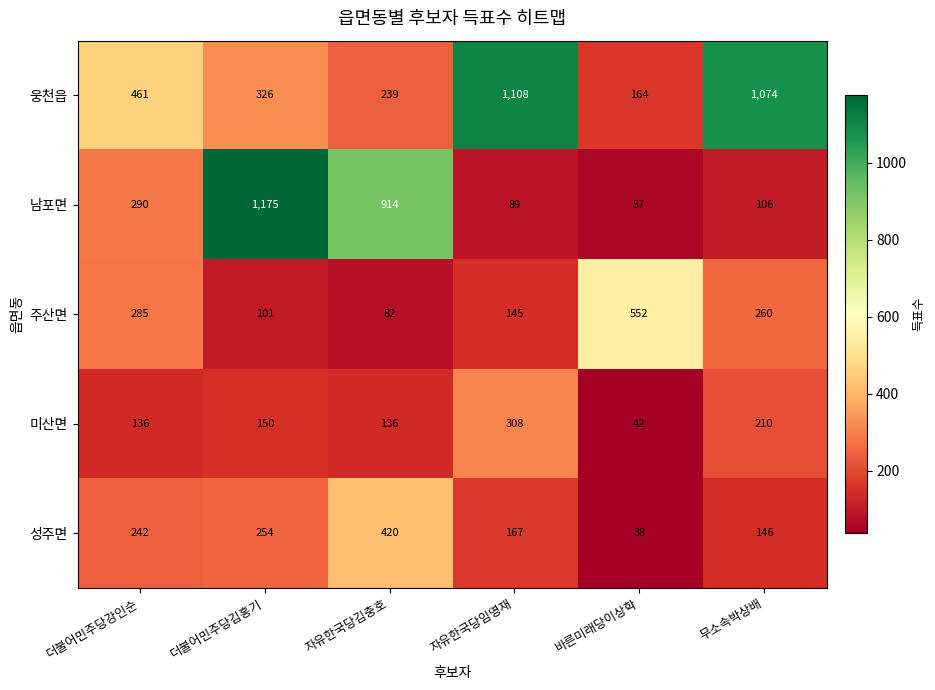

How many series are shown in this chart?

5